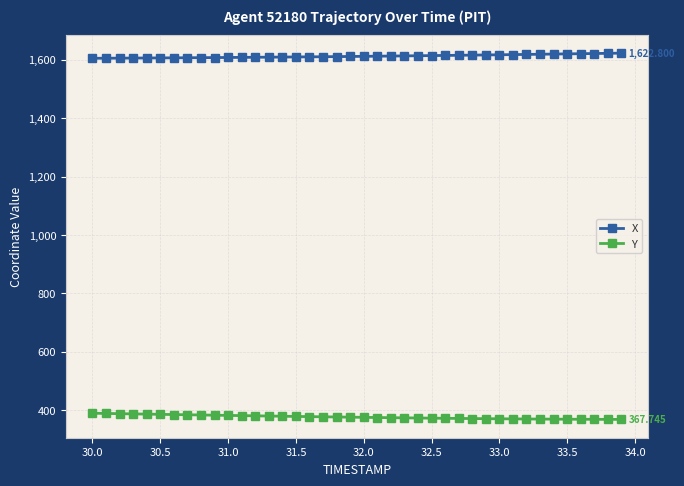

True or false: Y and X intersect in this chart.

False